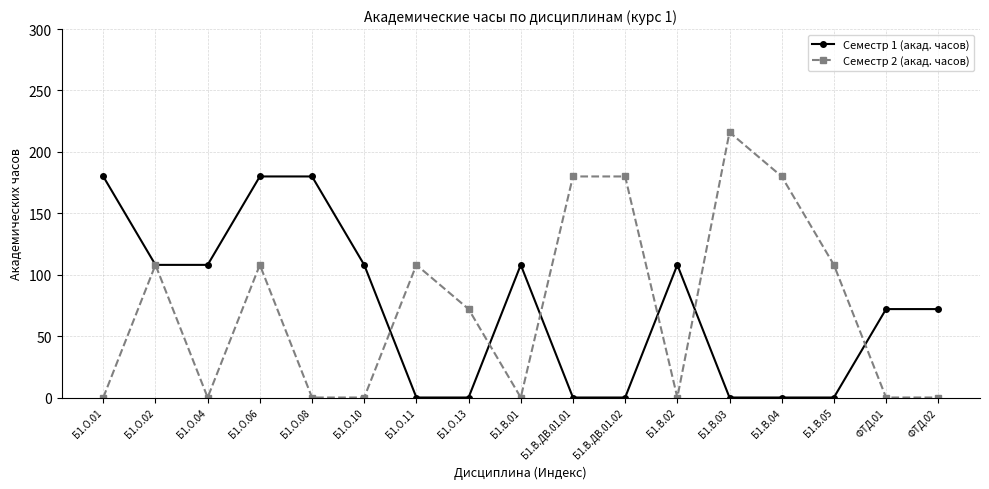

True or false: Семестр 2 (акад. часов) has a value of 0 at Б1.О.01.

True